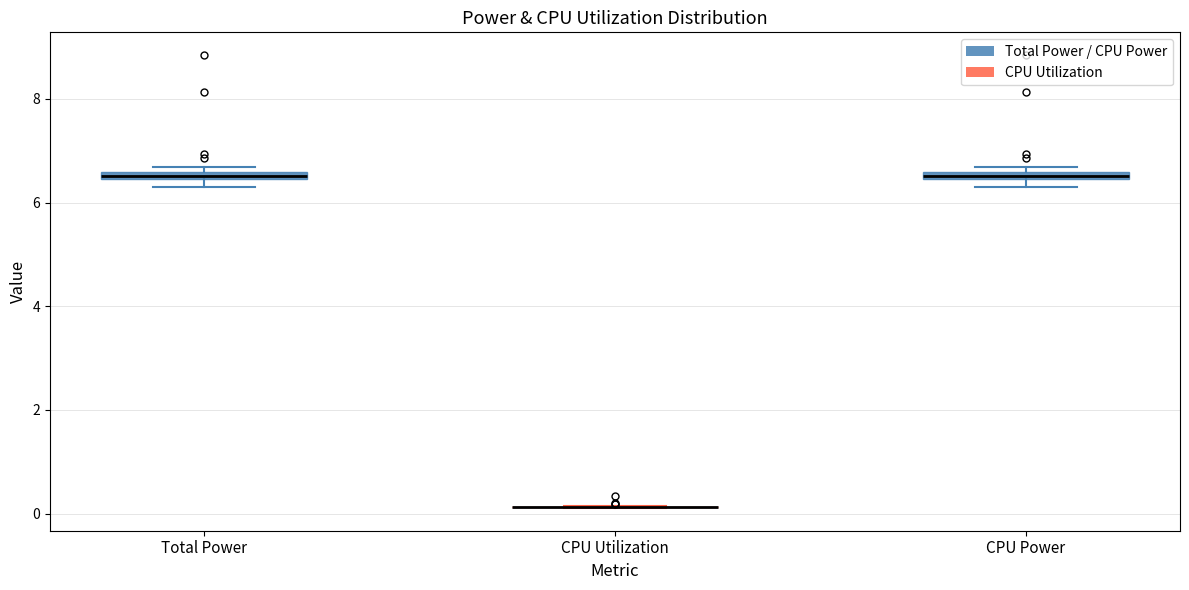

Where is the lower edge of the box for Total Power on the y-axis? The values are not printed on the chart, so give them approximately, as read against the axis.

6.4